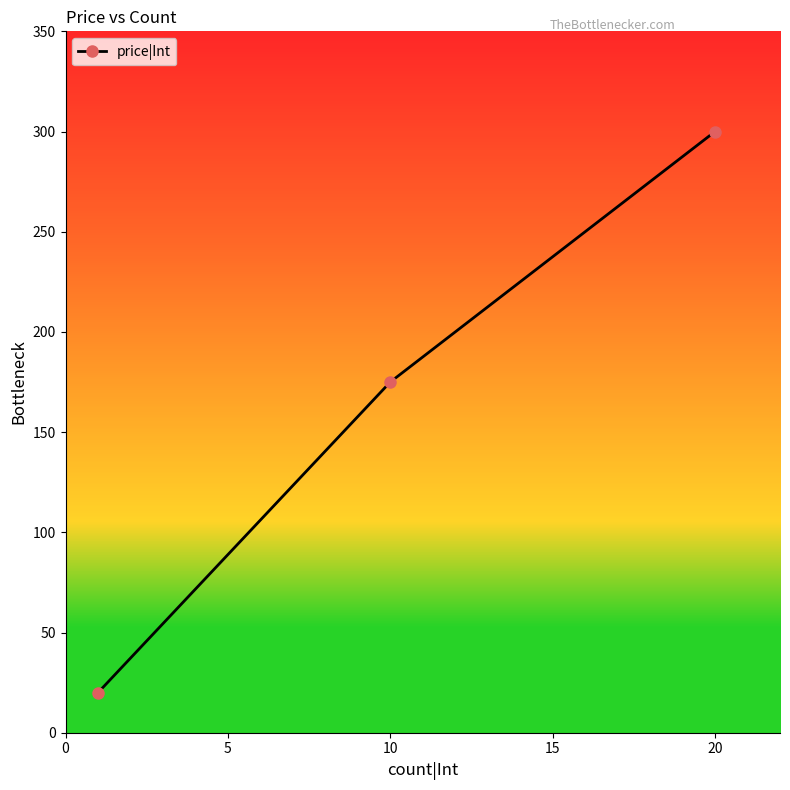

Does the chart have visible grid lines?

No